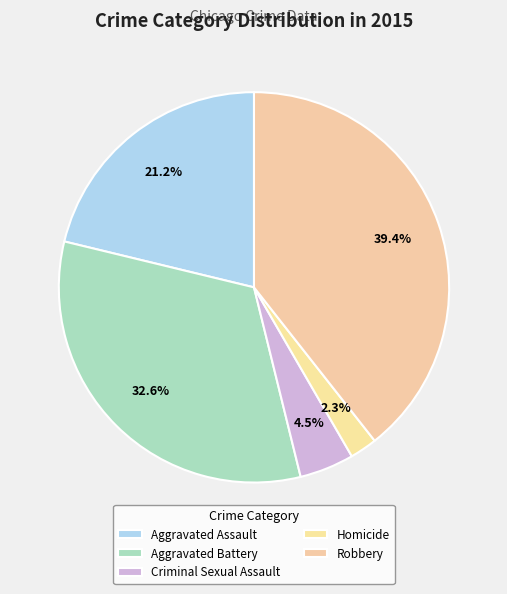

Which has a higher value, Aggravated Assault or Aggravated Battery?

Aggravated Battery